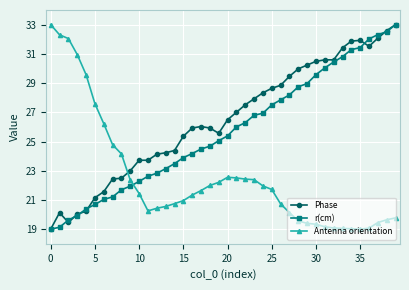

What is the highest value of the r(cm) series?

33.0